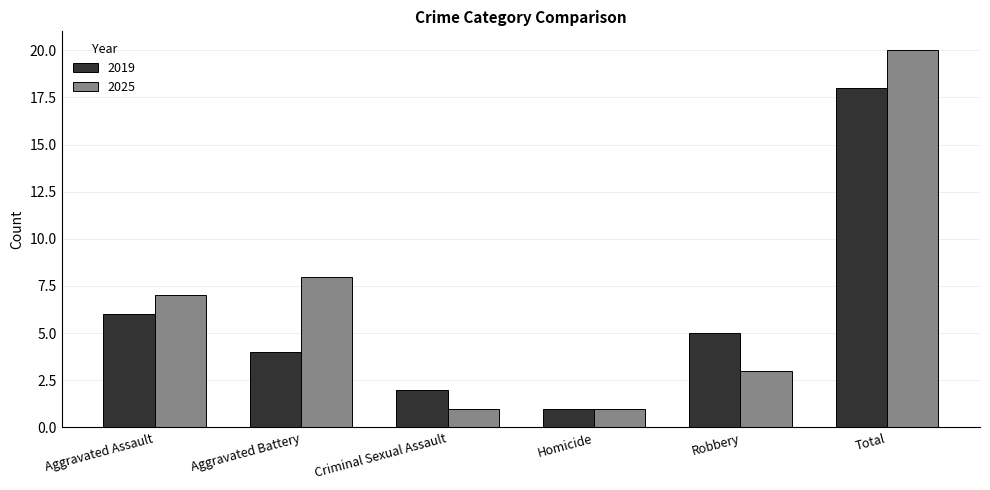

Between Aggravated Assault and Criminal Sexual Assault, which series saw the biggest shift?

2025